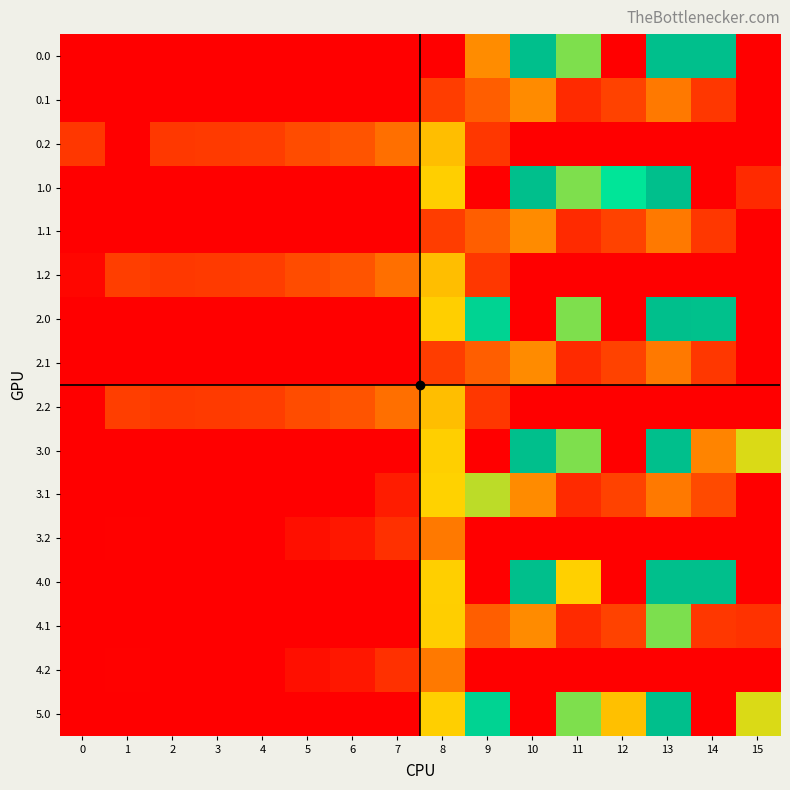

List the series in order of their peak value, lowest first.

3.2, 4.2, 0.1, 1.1, 2.1, 0.2, 1.2, 2.2, 3.1, 4.1, 0.0, 1.0, 2.0, 3.0, 4.0, 5.0